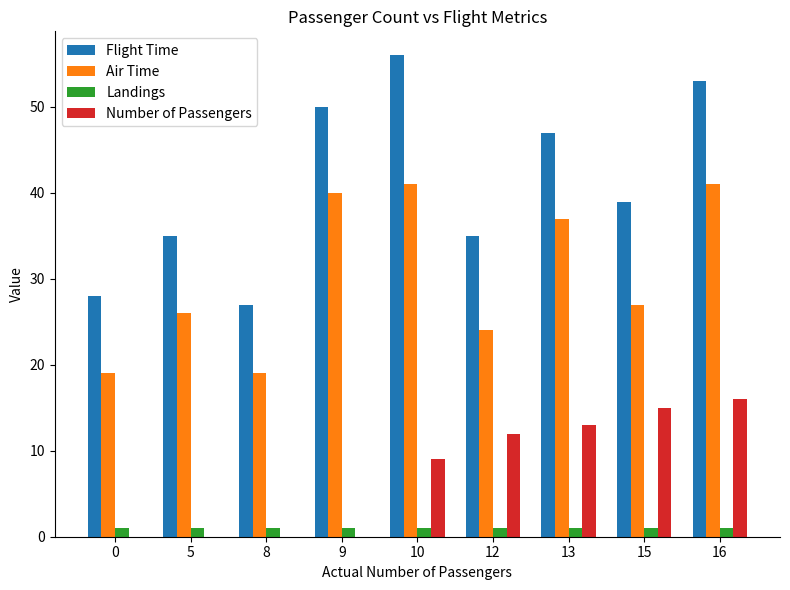

The value of Landings at 9 is 1. True or false?

True